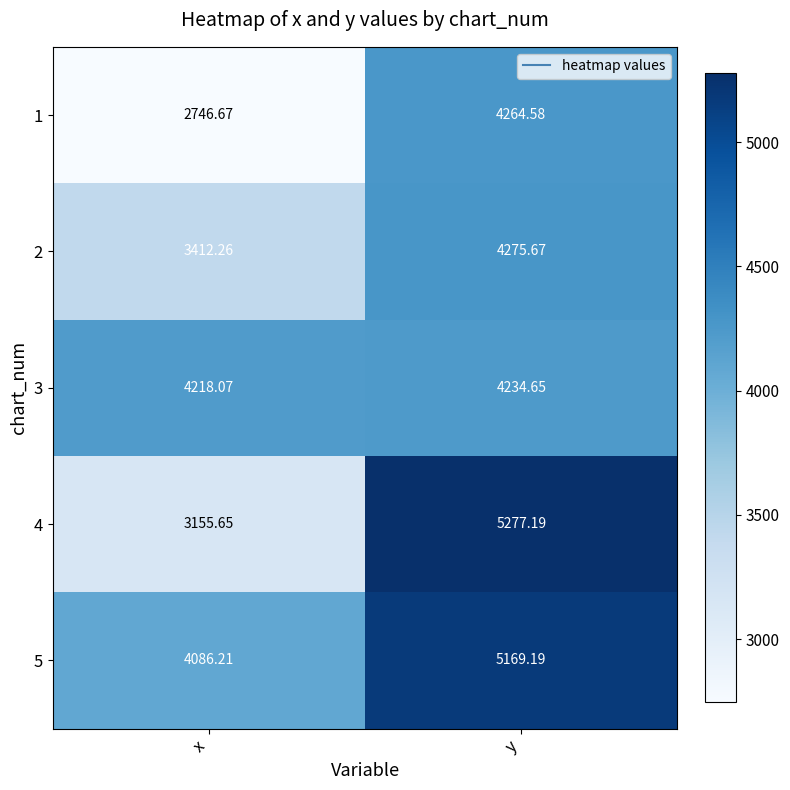

At which label is 5 closest to 4627?

x